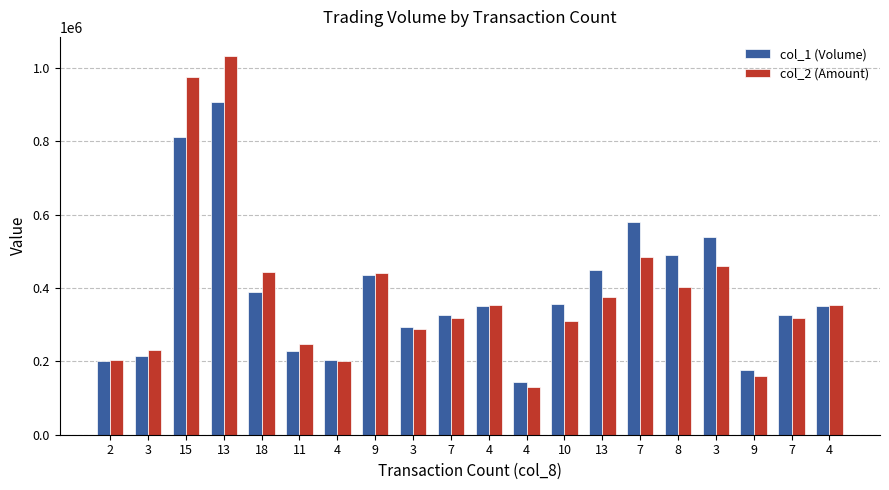

True or false: col_1 (Volume) has a value of 540000 at 3.

True